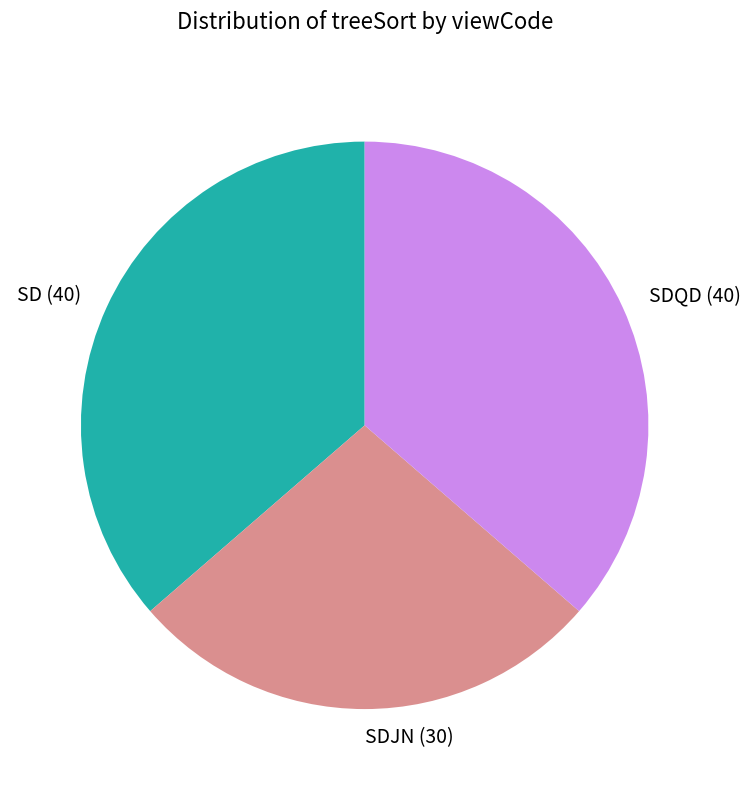

Which category has the smallest portion of the pie?

SDJN